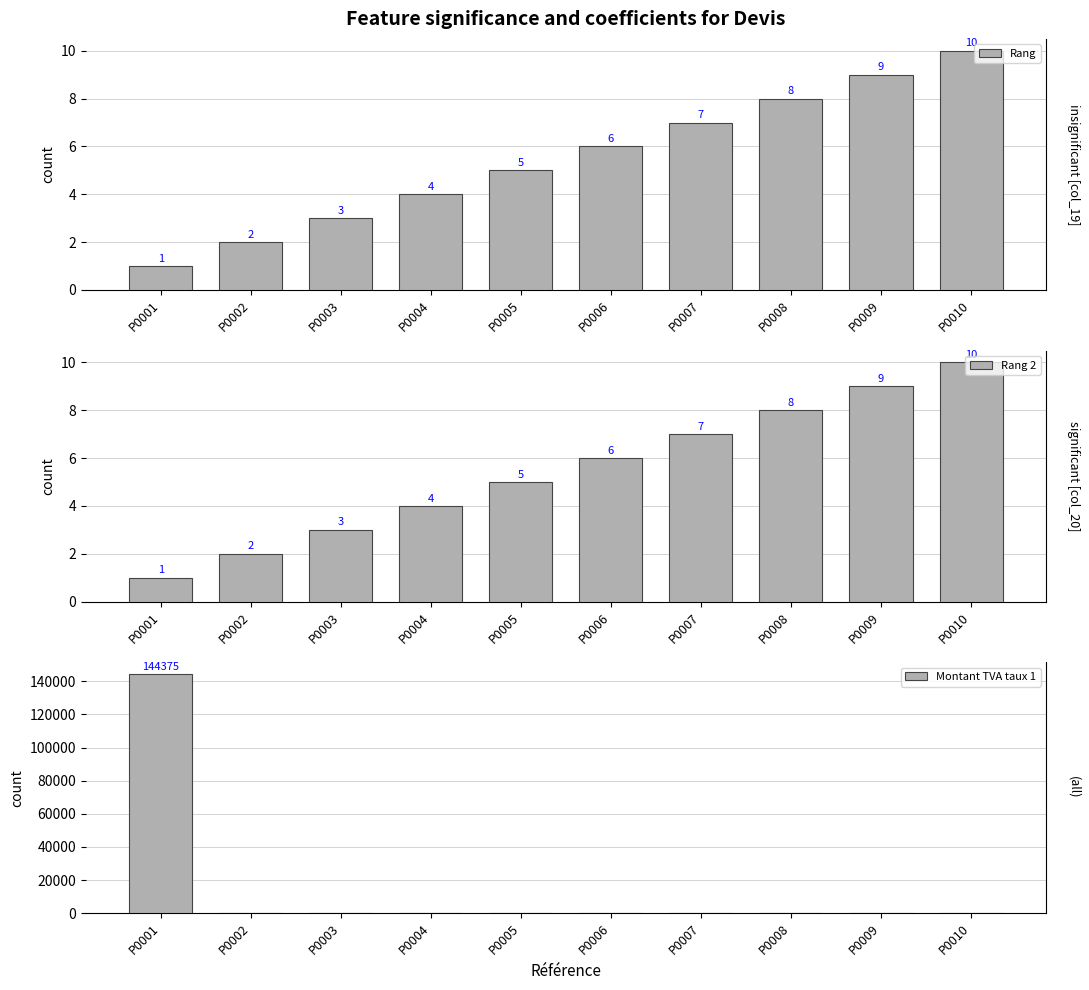

List the labels in order of Montant TVA taux 1 value, smallest first.

P0002, P0003, P0004, P0005, P0006, P0007, P0008, P0009, P0010, P0001